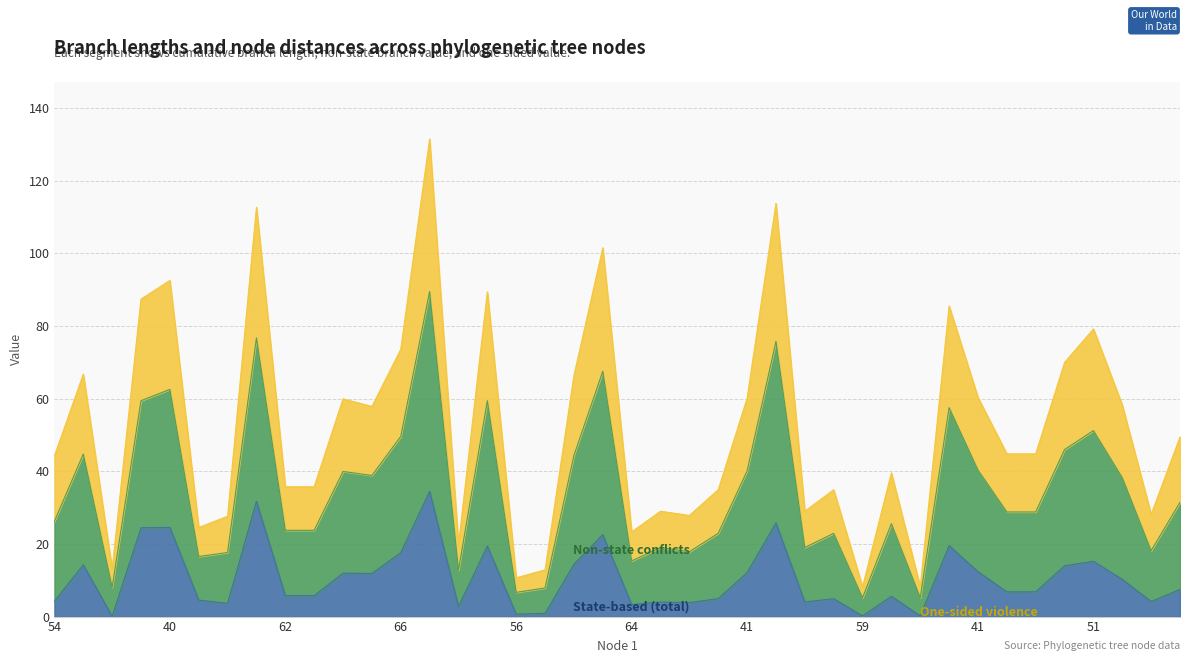

How many series are shown in this chart?

3